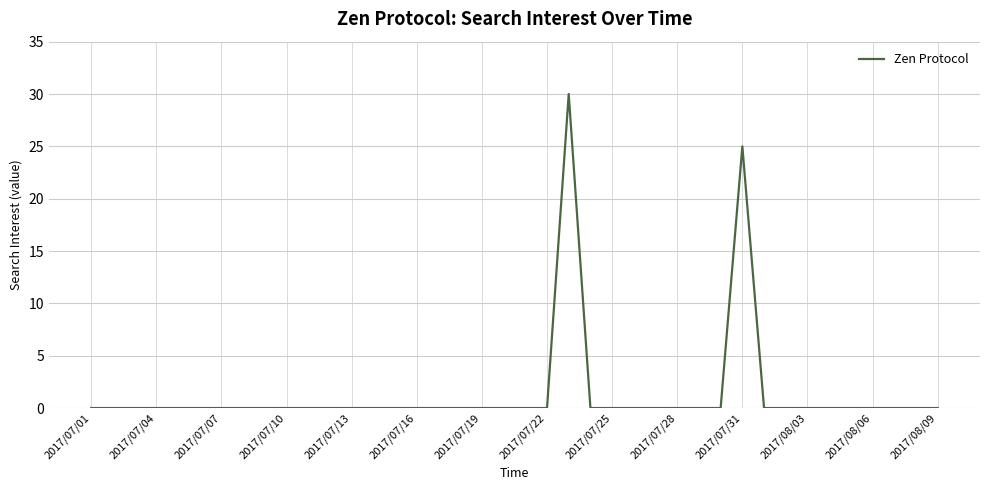

What is the difference between the maximum and minimum values?

30